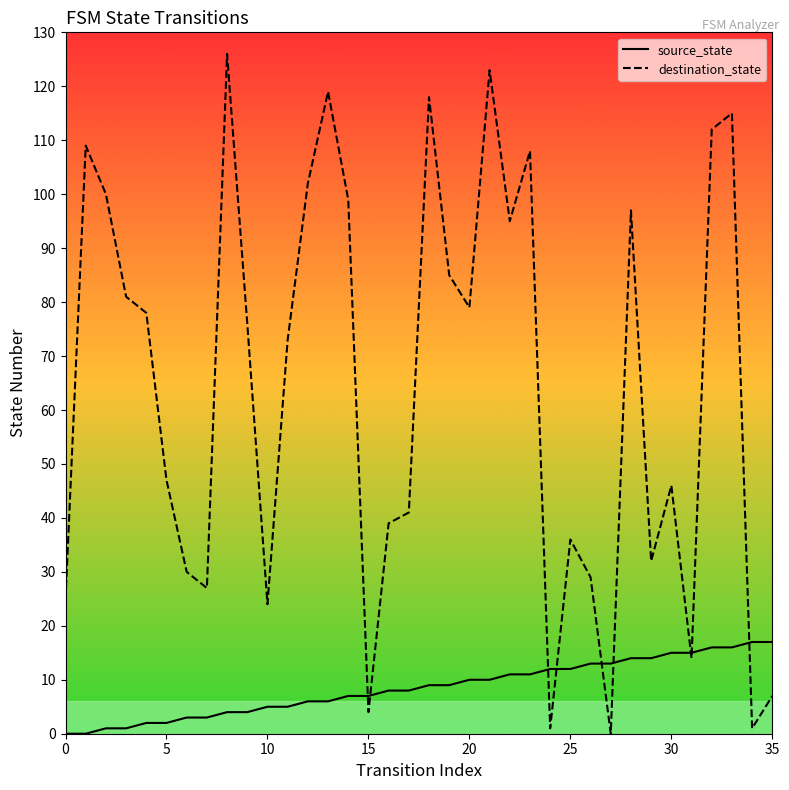

What is the difference between the maximum and minimum values in the source_state series?

17